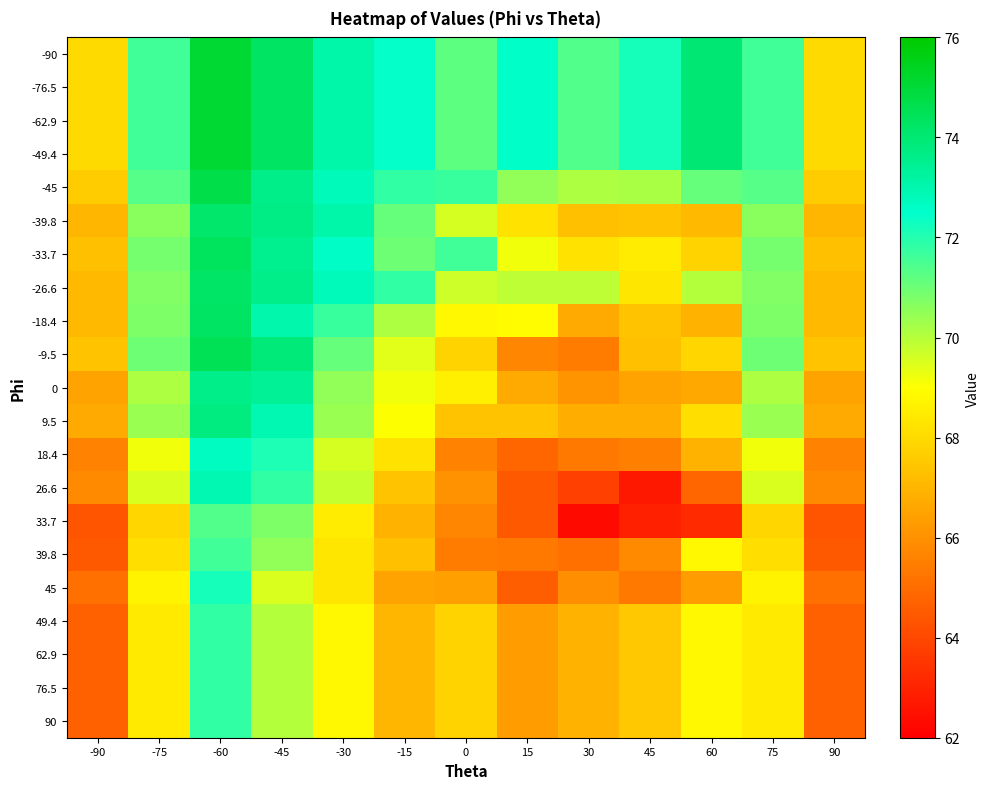

Between -15 and 45, which is larger?

-15